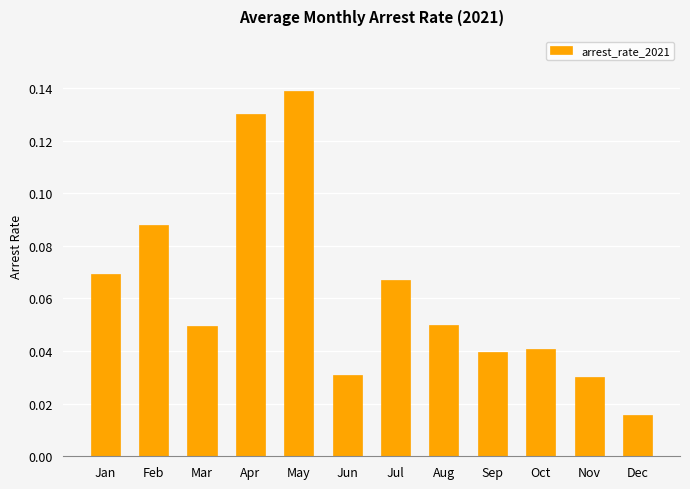

Which label corresponds to the largest value in the chart?

May